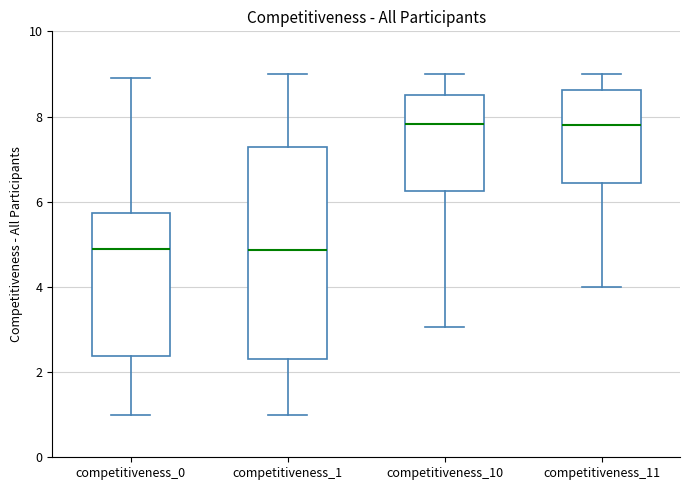

Reading left to right, transcribe this box plot: for each box, give where its median line is, the range the box spans, and where its two whiskers end, as read against the y-axis. The values are not printed on the chart, so give them approximately, as read against the axis.

competitiveness_0: median 5.0, box 2.4 to 5.8, whiskers 1.0 to 9.0
competitiveness_1: median 4.8, box 2.4 to 7.2, whiskers 1.0 to 9.0
competitiveness_10: median 7.8, box 6.2 to 8.6, whiskers 3.0 to 9.0
competitiveness_11: median 7.8, box 6.4 to 8.6, whiskers 4.0 to 9.0